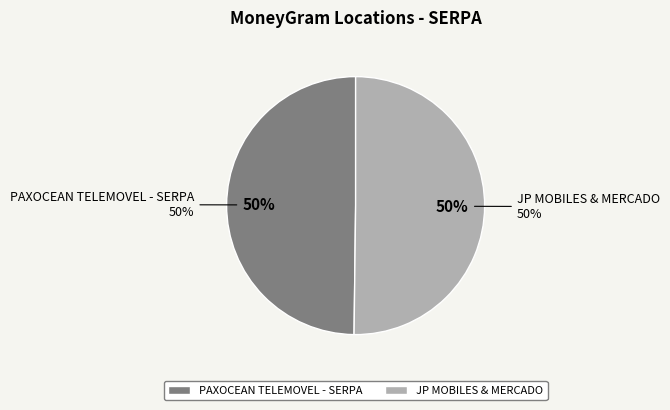

How much of the chart is everything except PAXOCEAN TELEMOVEL - SERPA?

50.2%